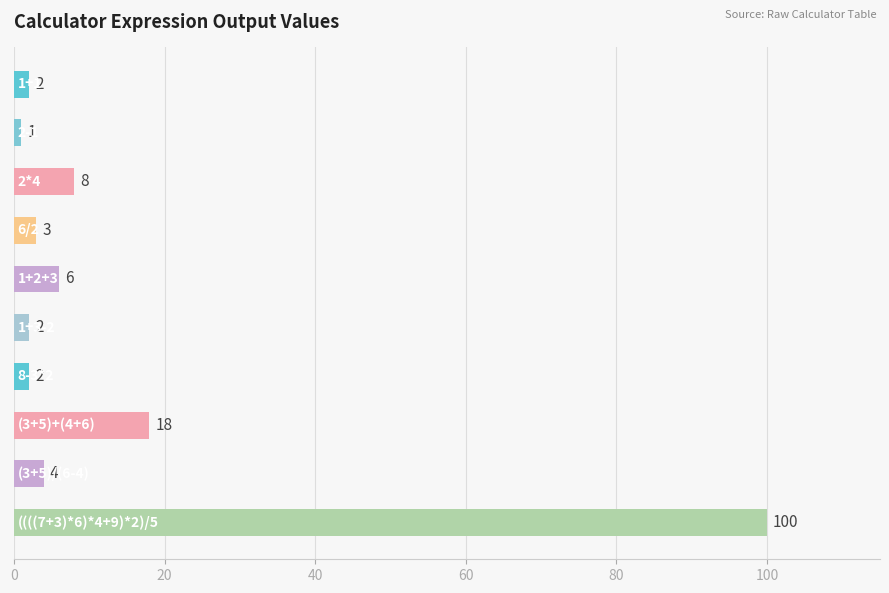

What is the maximum value shown in the chart?

100